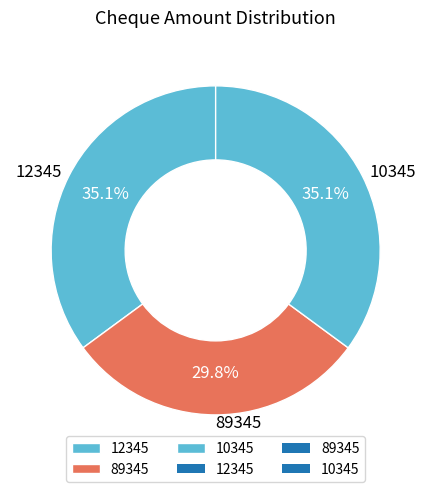

True or false: 10345 accounts for 42% of the total.

False